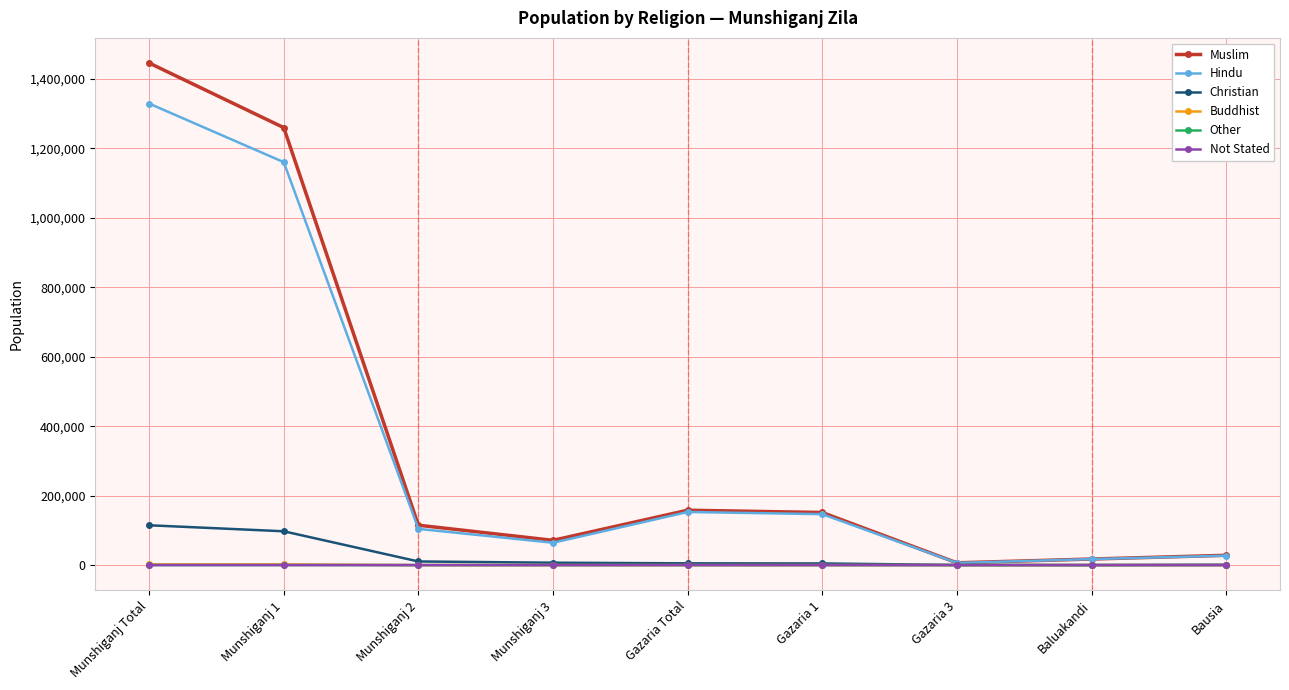

What is the label of the 5th point from the right?

Gazaria Total